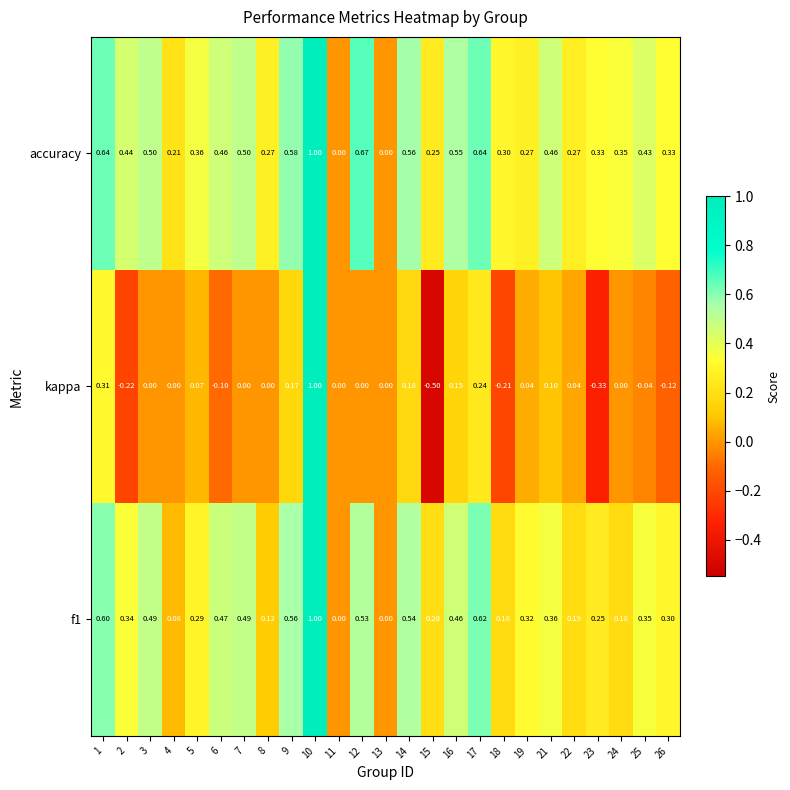

What is the maximum value shown in the chart?

1.0